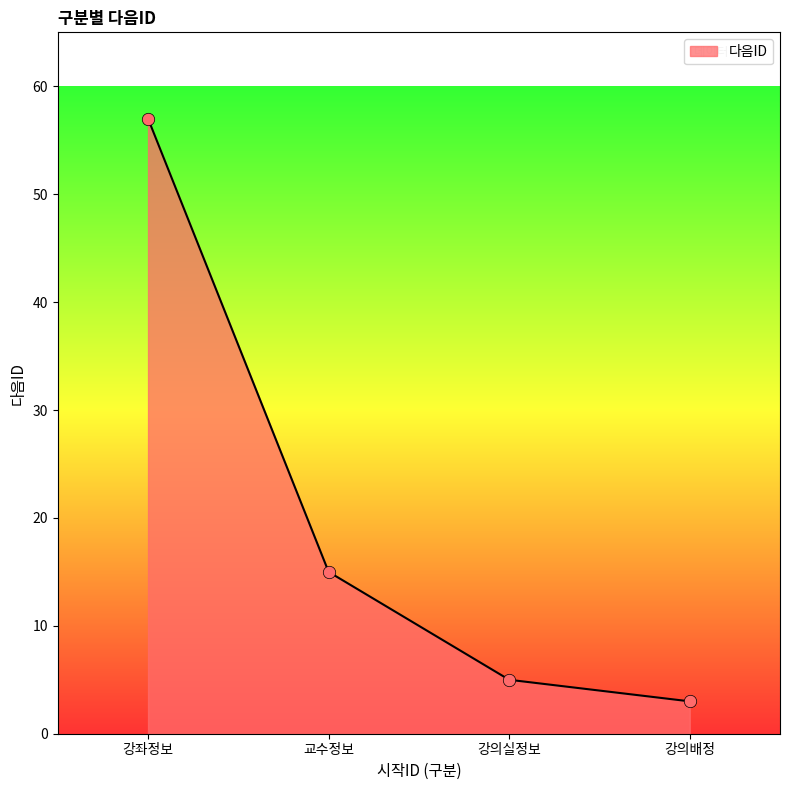

What is the change in value from 강의실정보 to 강의배정?

-2